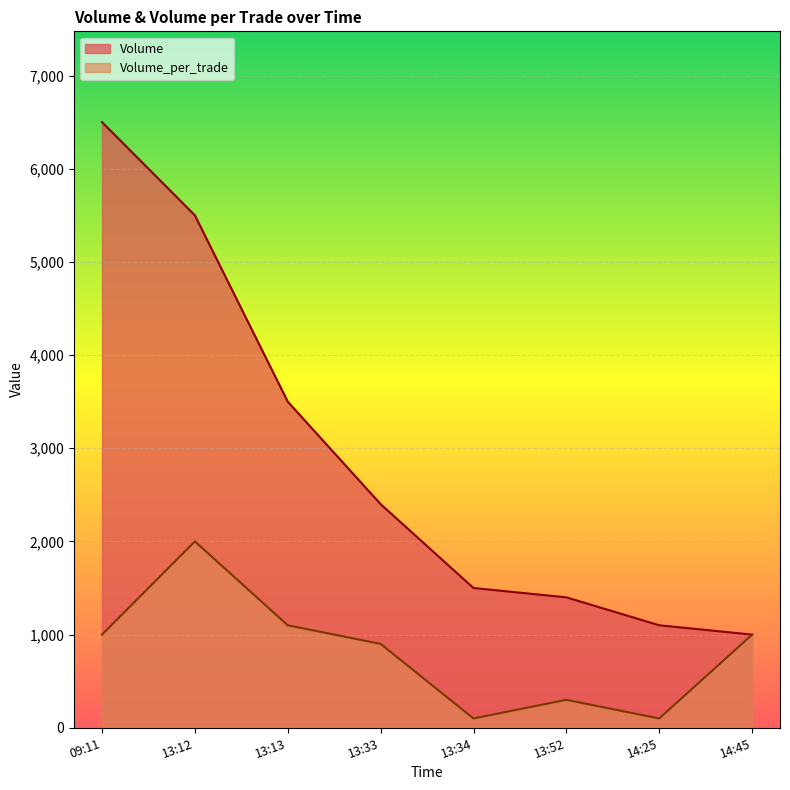

What is the difference between the second highest and minimum values in the Volume series?

4500